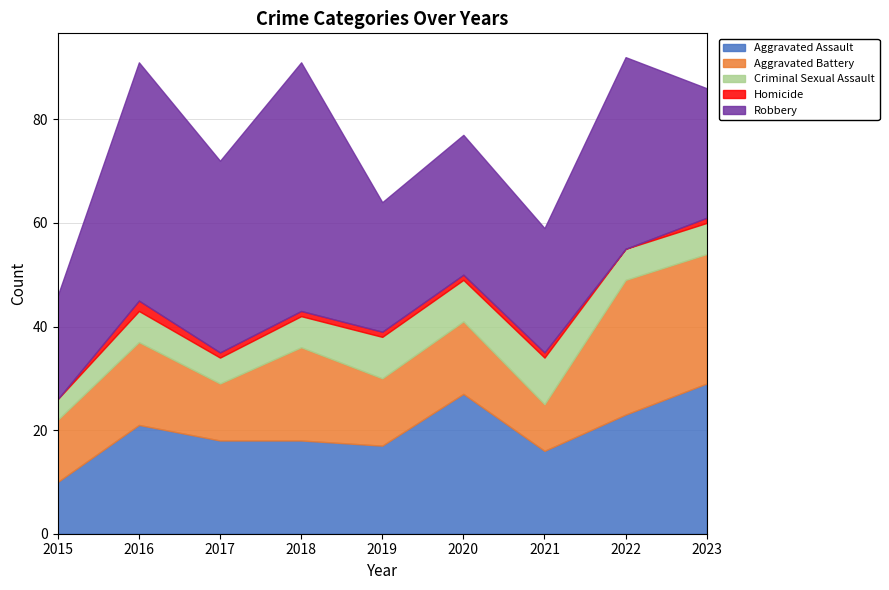

What is the approximate value of Criminal Sexual Assault at 2018?

6